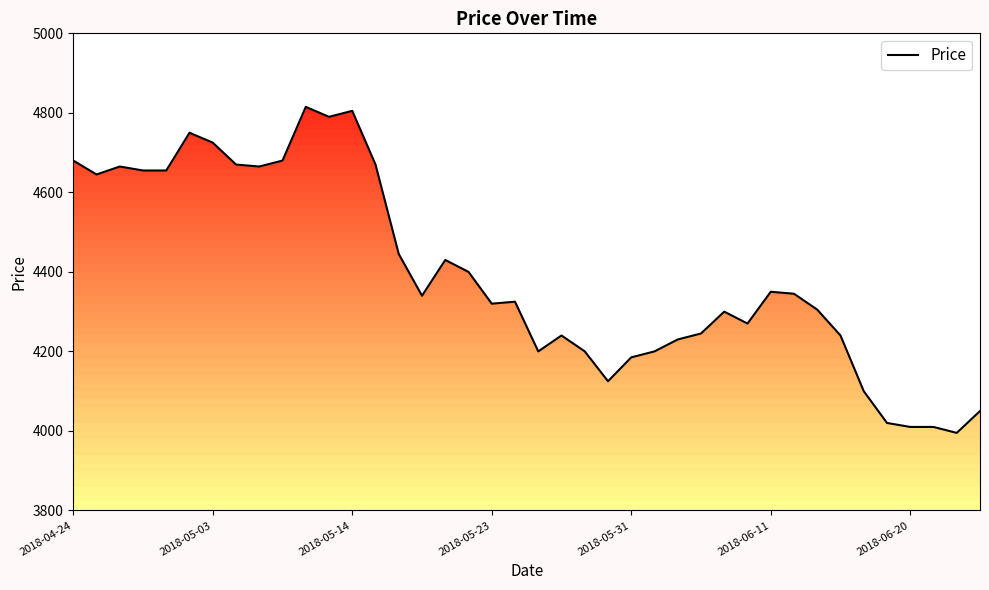

At which label does the data first exceed 4340?

2018-04-24